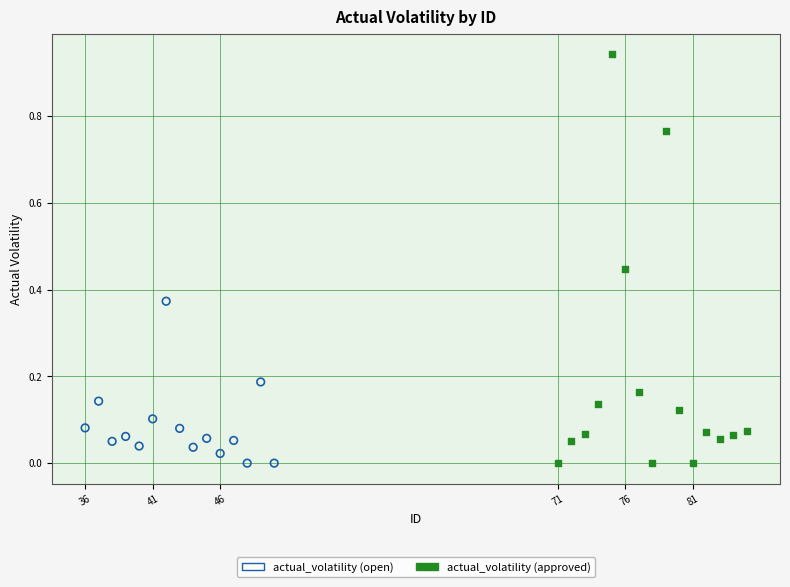

Which series has the largest Y range (max minus min)?

actual_volatility (approved)